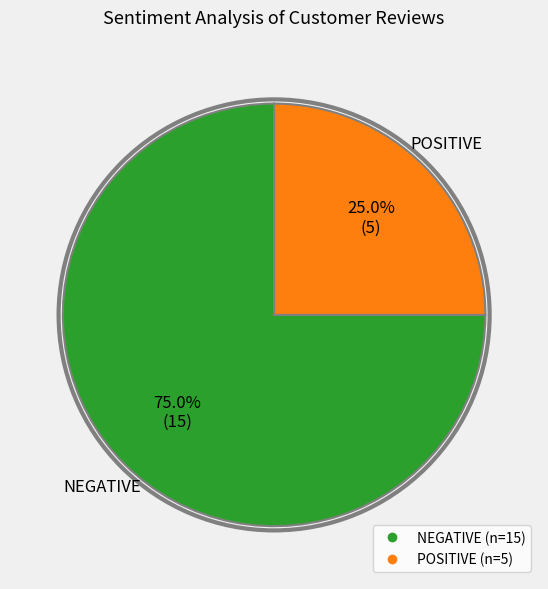

Rank the categories by value from highest to lowest.

NEGATIVE, POSITIVE